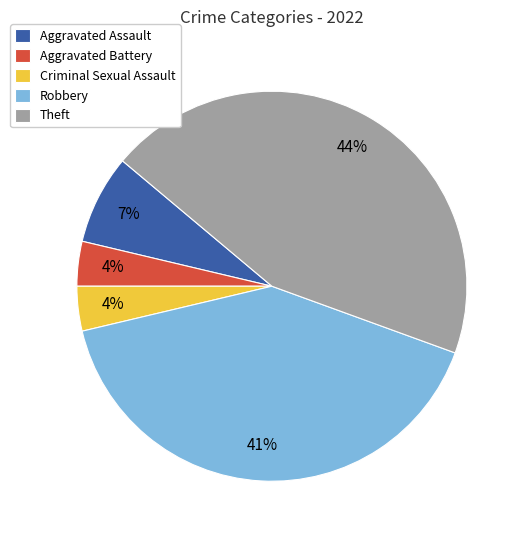

To the nearest percent, what percentage of the pie is Aggravated Assault?

7%